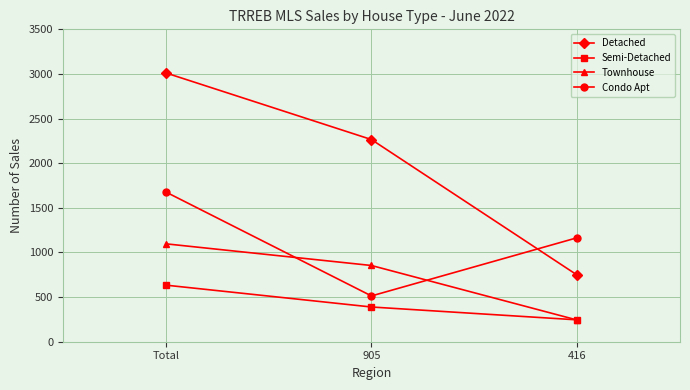

Which series has the largest total across all categories?

Detached